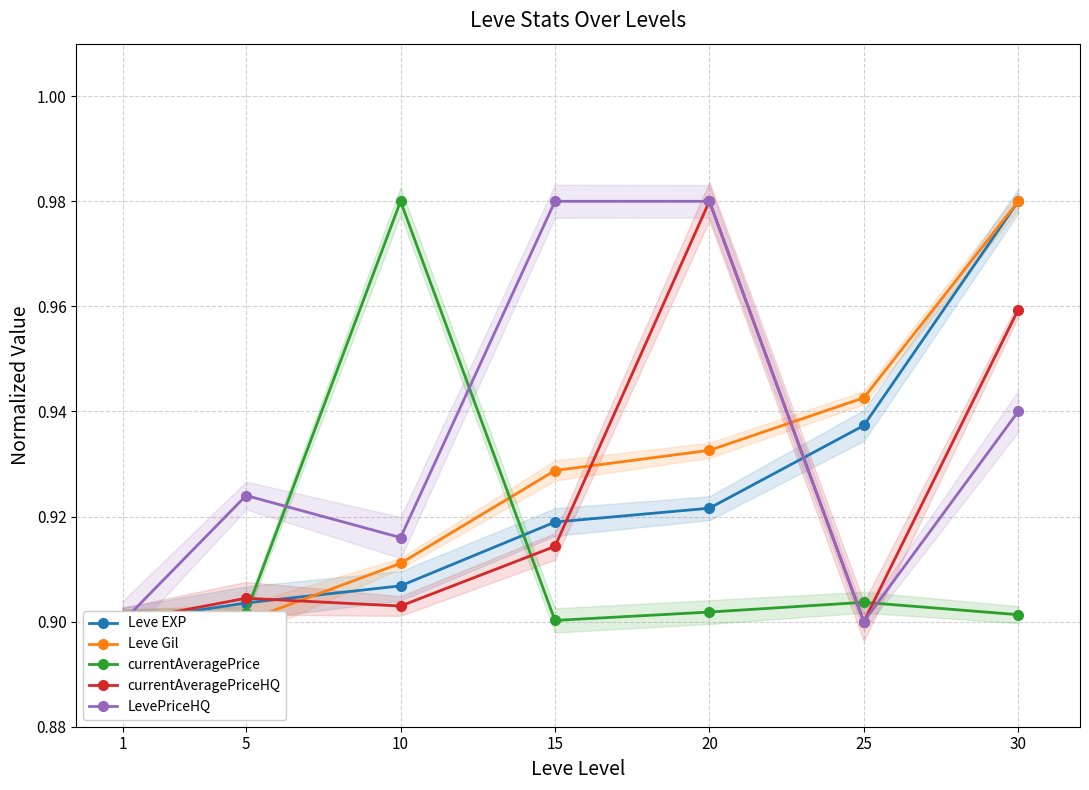

Where is the first local minimum for currentAveragePriceHQ?

10